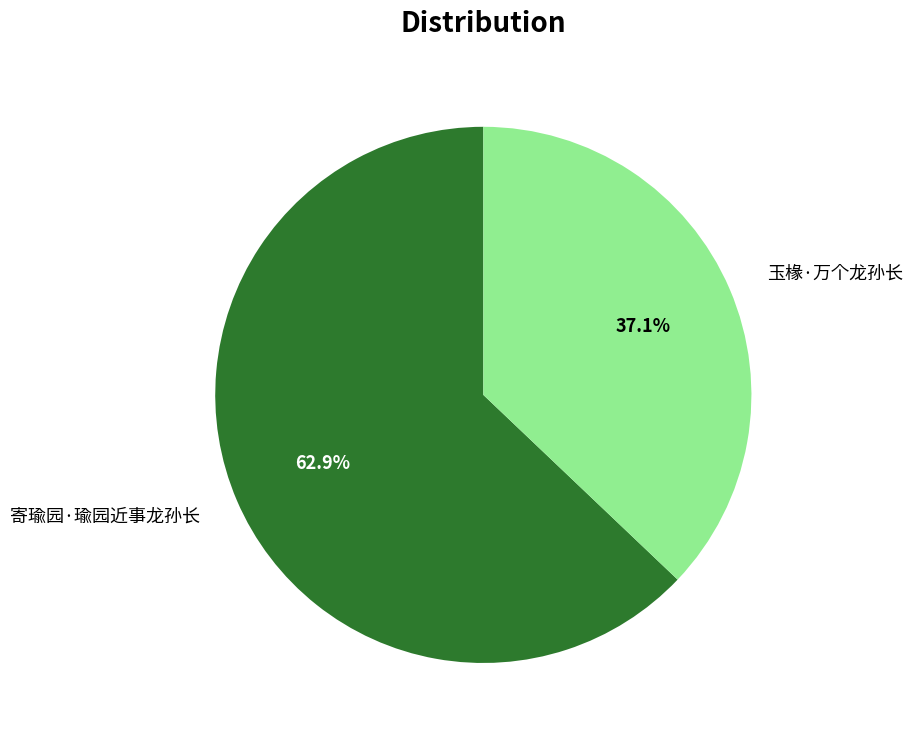

Approximately how many times larger is the value at 玉椽·万个龙孙长 compared to 寄瑜园·瑜园近事龙孙长?

0.6